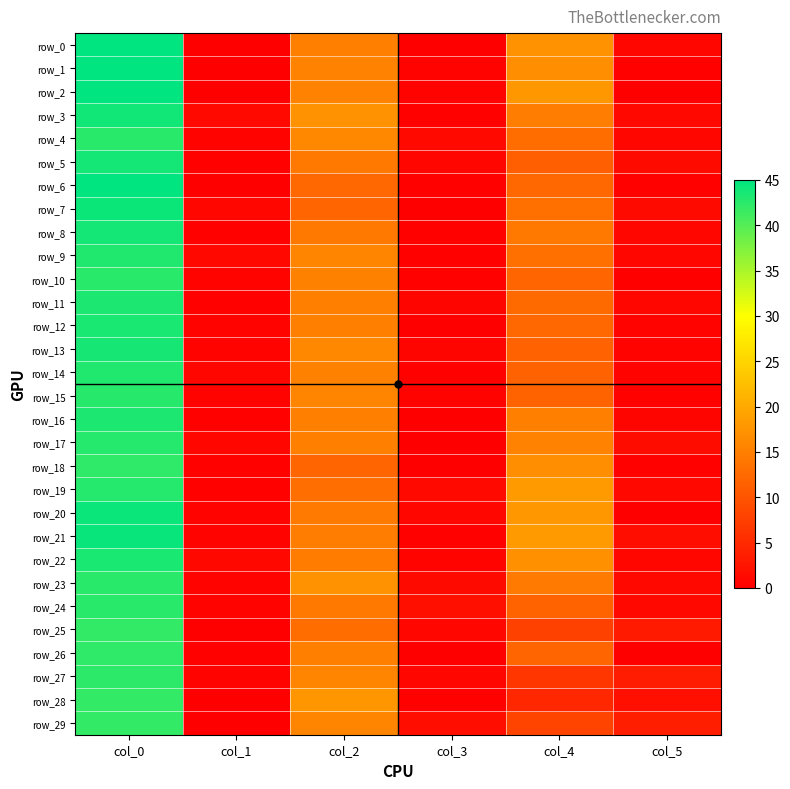

Rank the series by their maximum value, from highest to lowest.

row_0, row_1, row_2, row_6, row_21, row_20, row_7, row_3, row_5, row_8, row_13, row_12, row_22, row_11, row_16, row_9, row_14, row_17, row_19, row_15, row_4, row_10, row_23, row_24, row_27, row_18, row_26, row_25, row_28, row_29